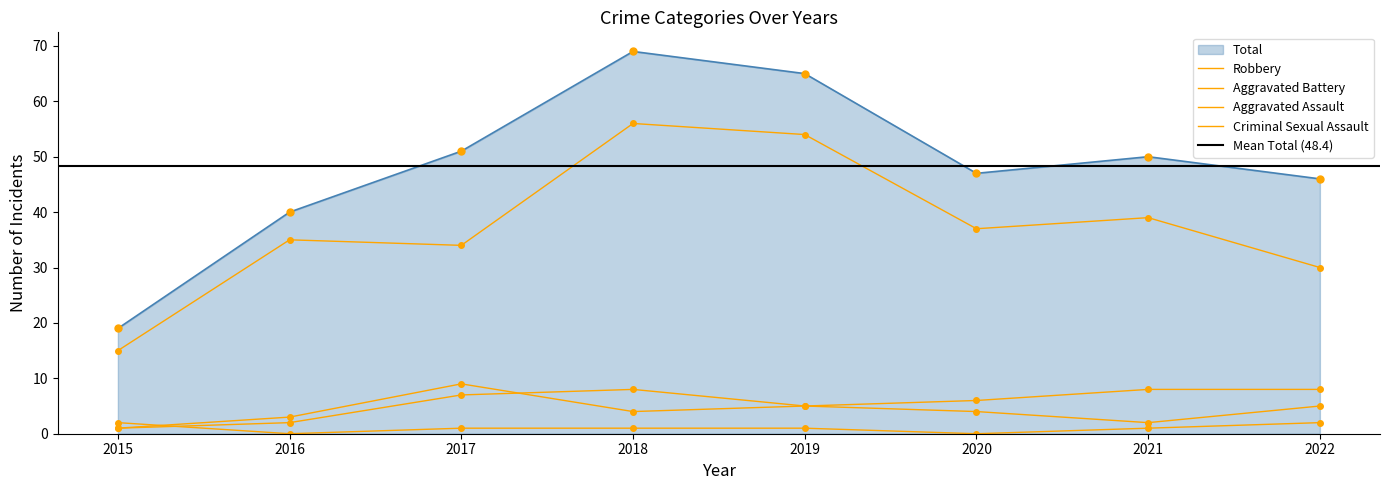

What is the sum of the Aggravated Battery values at 2015 and 2017?

10